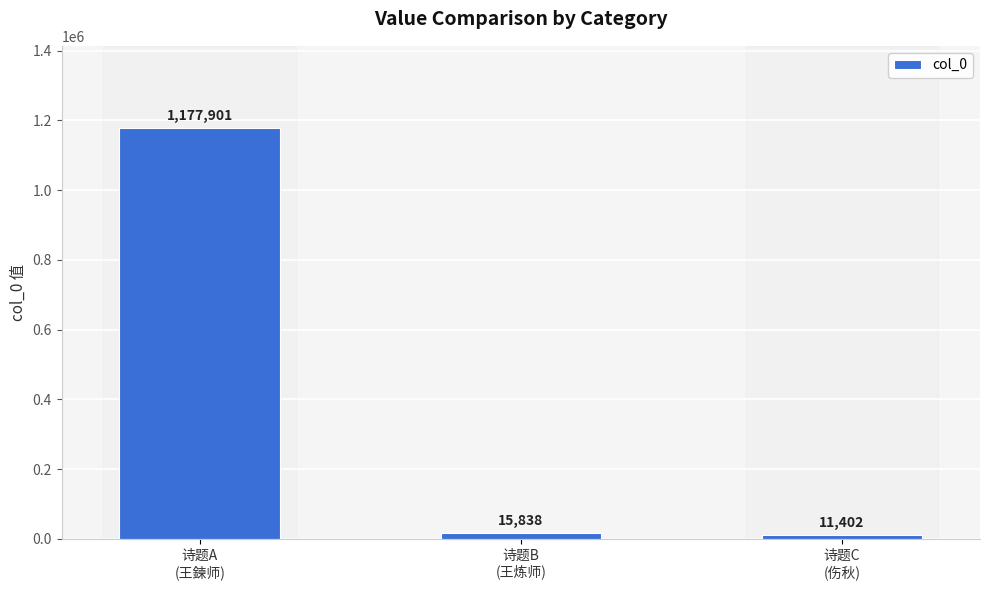

How many series are shown in this chart?

1